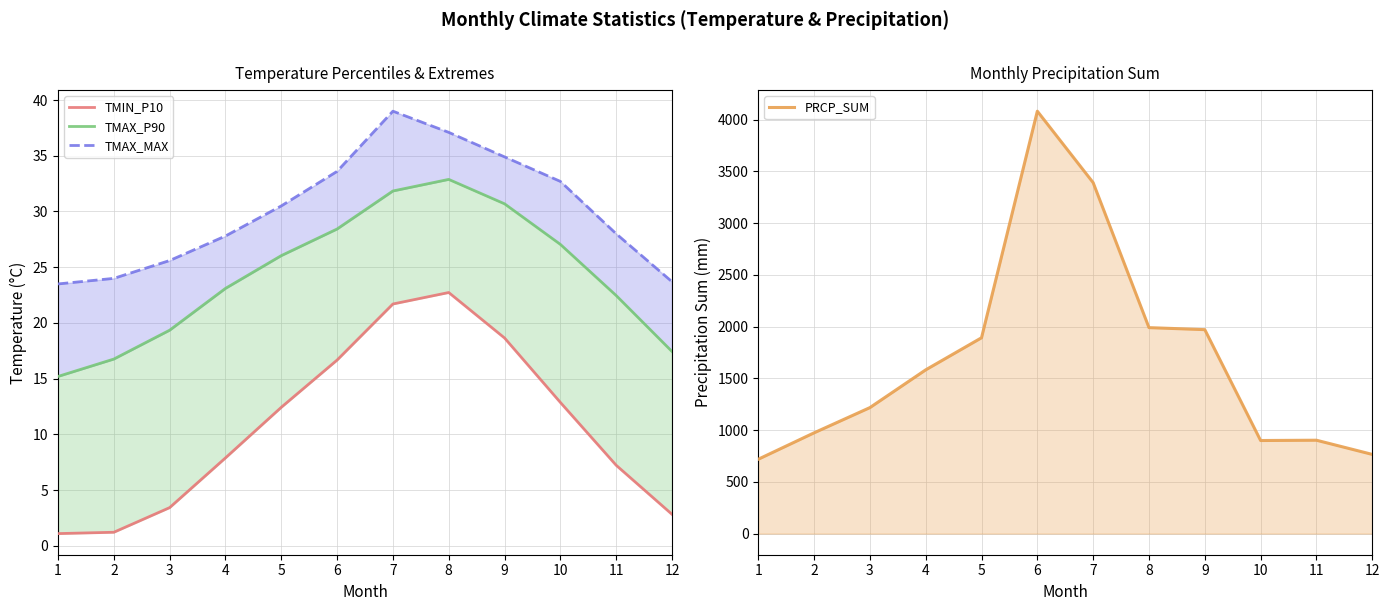

Reading left to right, list all the values displayed in this chart.

TMIN_P10: 1.1	1.2	3.4	7.9	12.4	16.7	21.7	22.7	18.6	12.9	7.2	2.8
TMAX_P90: 15.2	16.8	19.4	23.1	26.0	28.4	31.8	32.9	30.7	27.1	22.5	17.4
TMAX_MAX: 23.5	24.0	25.6	27.8	30.5	33.6	39.0	37.1	34.9	32.7	28.0	23.7
PRCP_SUM: 718.4	973.6	1217.2	1582.1	1892.1	4081.3	3390.8	1990.1	1970.6	899.4	902.3	765.2